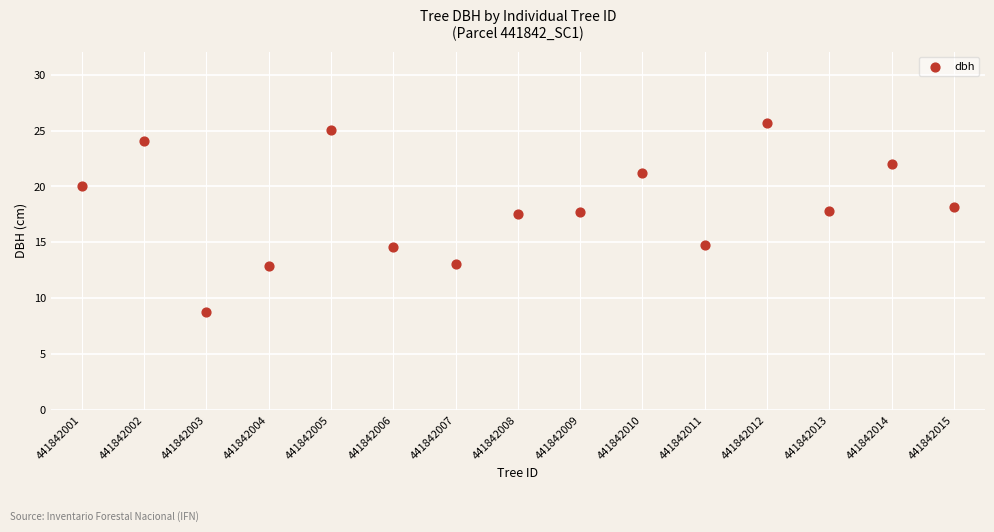

What is the range of Y values (max minus min)?

16.9